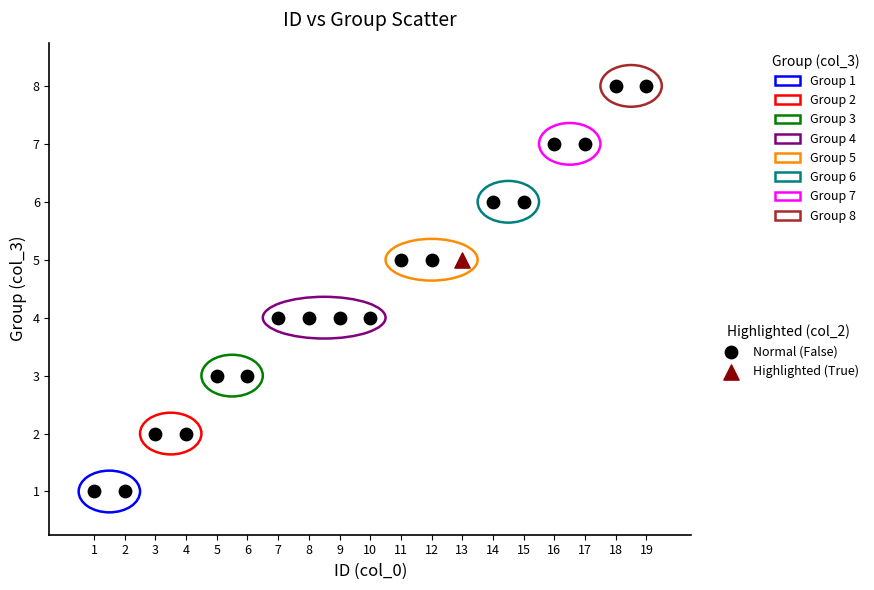

What are all the series names shown in the legend?

Normal (False), Highlighted (True)